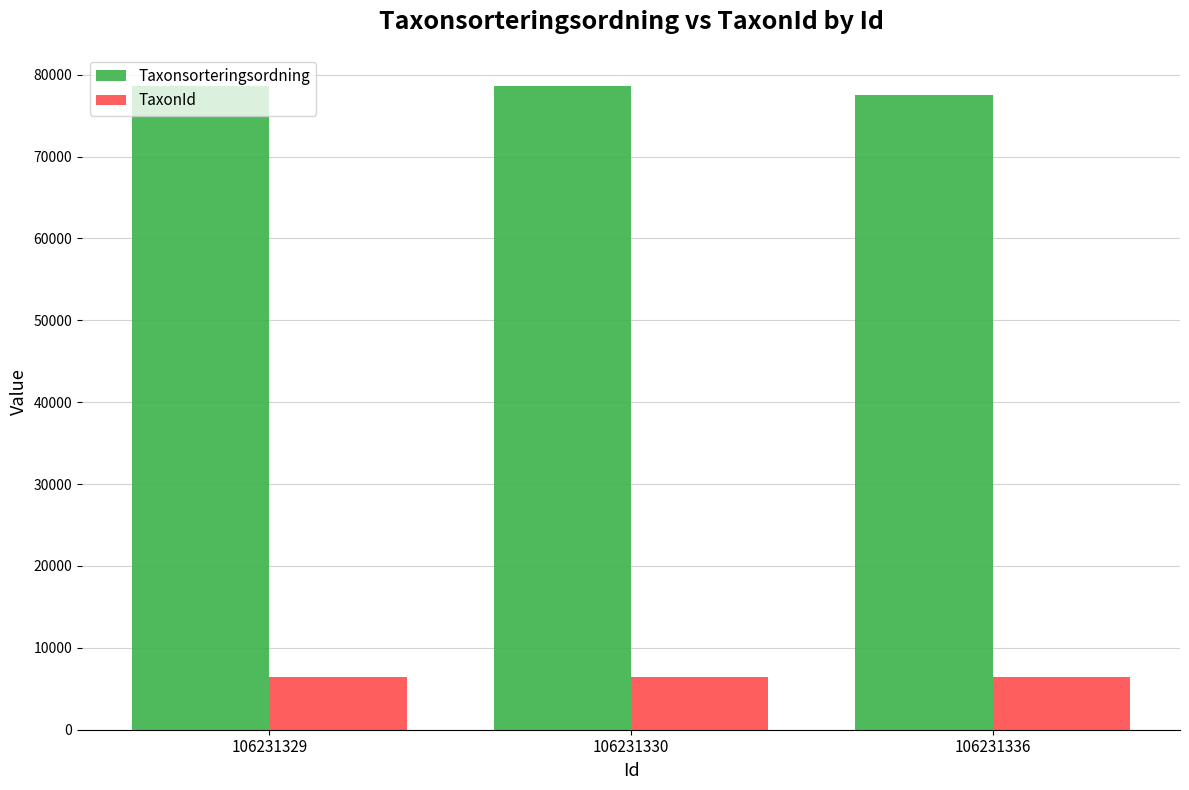

At how many categories does at least one series exceed 48079?

3